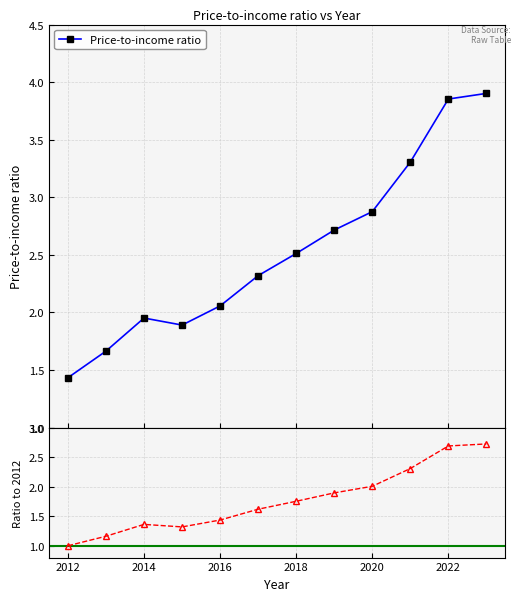

What is the change in value from 2016 to 2021?

+1.2